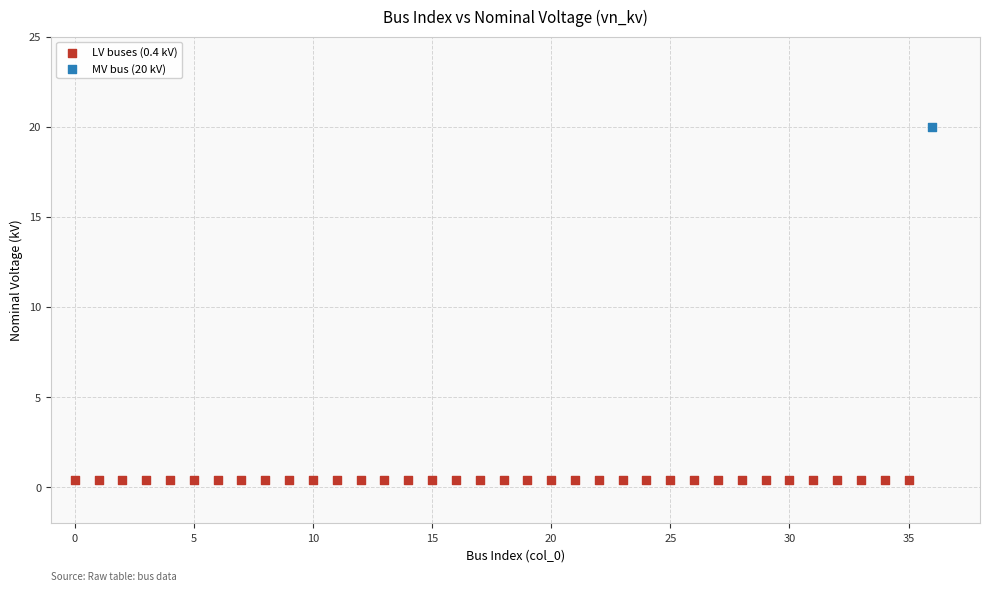

What are all the series names shown in the legend?

LV buses (0.4 kV), MV bus (20 kV)